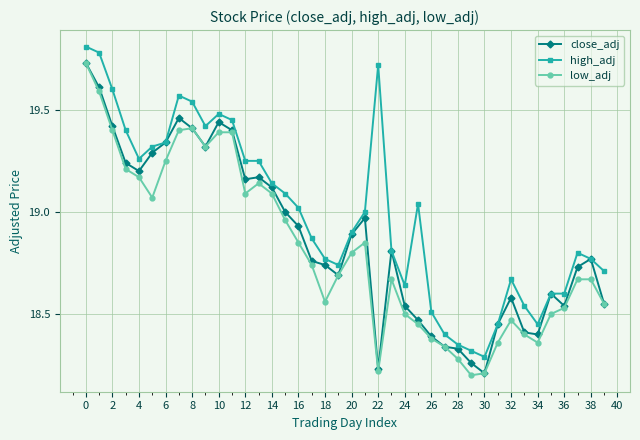

True or false: low_adj and high_adj intersect in this chart.

False